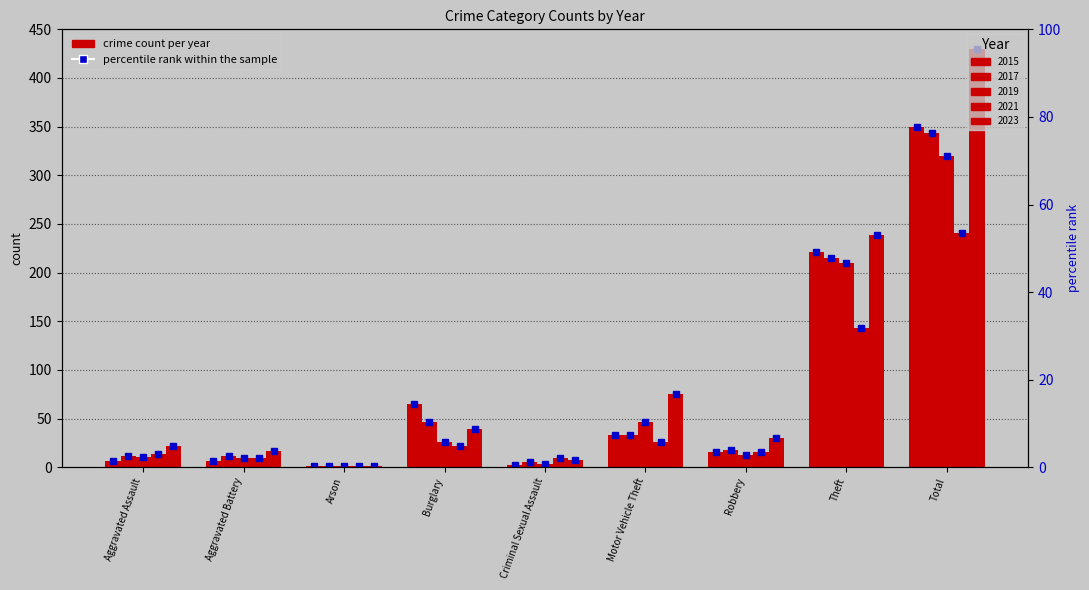

Rank the categories by 2017 value from lowest to highest.

Arson, Criminal Sexual Assault, Aggravated Assault, Aggravated Battery, Robbery, Motor Vehicle Theft, Burglary, Theft, Total